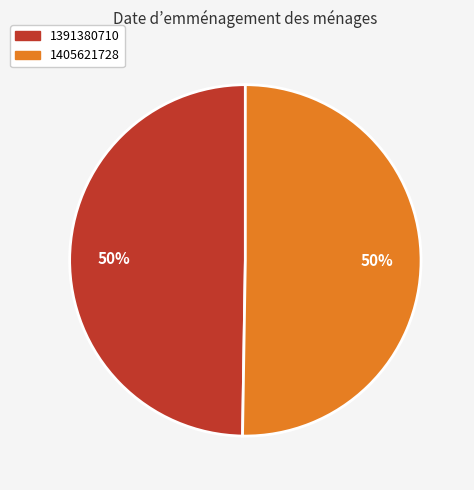

What percentage is the 1405621728 slice, to the nearest percent?

50%